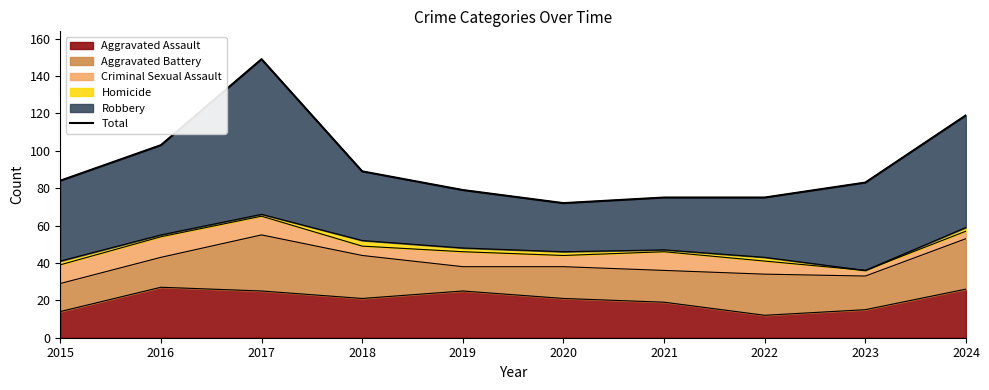

At which category does the data reach its first local peak?

2017